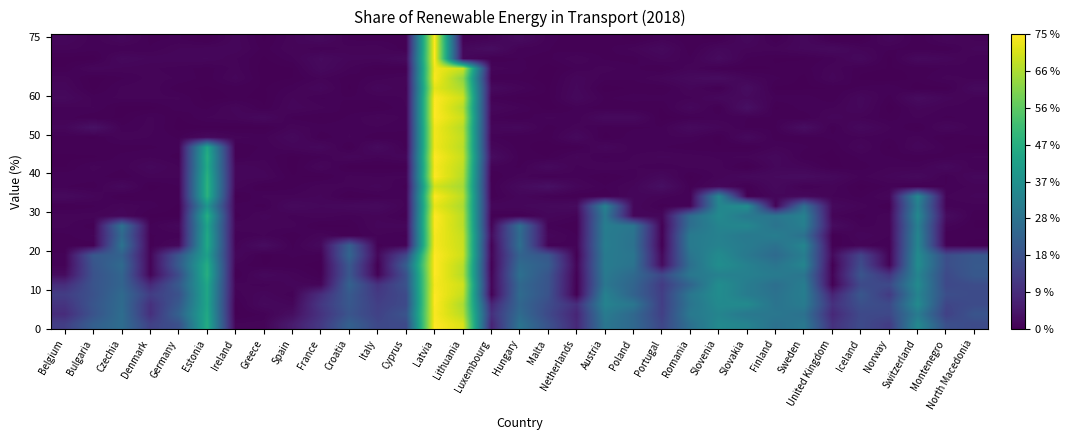

Reading left to right, list all the values displayed in this chart.

row_0: 14.1	22.8	27.0	14.7	18.8	46.6	0.9	1.0	5.7	12.7	23.3	16.3	17.0	75.8	71.6	7.7	29.1	19.1	8.7	29.8	25.7	15.9	28.1	35.7	33.9	28.3	30.3	10.9	17.1	13.4	35.4	18.5	17.3
row_1: 9.6	19.4	27.1	10.2	23.6	45.6	0.2	0.7	2.9	11.1	19.8	14.8	19.7	75.2	67.8	10.4	26.4	16.7	7.9	31.3	25.4	14.2	30.7	34.3	30.2	30.0	28.2	8.5	16.7	16.5	31.4	14.6	19.8
row_2: 11.3	20.0	26.4	10.5	21.2	44.6	0.2	1.9	1.4	12.3	20.8	14.1	17.1	75.8	66.3	8.0	25.0	17.6	9.8	33.8	29.8	13.9	29.2	36.1	36.0	29.0	31.5	10.6	18.5	17.1	36.2	15.7	17.5
row_3: 13.7	19.0	26.1	13.7	18.9	45.0	0.7	1.5	0.7	10.1	21.3	12.9	17.3	75.8	69.0	0.5	26.3	19.3	0.1	33.3	24.0	13.9	30.0	36.8	31.6	28.5	32.2	7.7	20.5	13.0	34.1	18.2	17.3
row_4: 9.8	19.6	24.3	9.0	21.4	45.0	1.0	0.7	1.3	1.3	23.6	11.1	19.2	75.0	70.3	1.2	25.5	19.6	0.4	30.0	24.5	13.0	24.5	37.2	31.7	27.4	32.1	0.3	16.8	16.9	36.1	16.5	17.7
row_5: 2.4	19.1	24.5	1.0	17.6	47.7	0.2	1.8	1.1	0.2	20.5	0.7	18.8	75.8	67.3	0.8	27.8	19.9	0.5	30.8	25.9	16.5	30.2	33.0	33.0	31.3	29.3	0.9	20.0	11.9	34.3	16.9	21.0
row_6: 0.7	19.7	26.2	0.9	21.7	46.9	0.8	0.3	0.4	0.1	20.9	0.1	22.4	75.8	67.7	0.3	26.4	22.3	1.1	31.6	28.8	2.2	27.8	37.4	33.3	29.4	34.5	0.1	17.6	0.7	37.0	18.1	21.1
row_7: 0.7	21.0	23.6	1.1	20.5	43.2	1.6	0.2	0.7	0.5	24.7	1.6	16.3	75.8	70.0	1.1	24.1	20.4	0.2	31.2	29.6	1.8	29.3	36.3	30.4	26.2	32.1	2.1	15.8	0.7	36.3	17.9	20.7
row_8: 0.3	0.4	28.9	0.4	1.8	45.8	0.9	2.5	0.5	1.9	23.1	0.5	0.9	74.9	69.5	0.5	27.7	0.8	0.9	32.3	28.4	0.1	31.1	33.6	31.4	28.3	34.5	0.4	1.0	0.6	34.7	0.6	0.1
row_9: 0.5	0.9	26.0	0.6	0.6	45.7	0.6	0.9	0.4	1.2	0.3	0.9	0.5	74.8	69.1	2.3	26.7	1.4	0.6	31.8	28.9	0.4	31.1	33.2	30.5	32.2	28.0	0.2	1.4	0.9	34.6	0.3	0.4
row_10: 1.0	0.4	28.3	0.6	1.7	44.1	1.2	1.0	1.0	0.2	0.3	1.3	1.4	75.6	67.9	0.9	27.7	0.7	0.3	32.3	29.6	0.2	27.4	34.1	35.1	28.9	32.6	2.5	0.8	1.0	33.1	1.0	0.3
row_11: 1.0	1.0	1.4	0.2	0.1	47.6	0.4	1.3	0.8	1.1	0.8	1.1	0.4	75.8	68.0	0.4	0.3	1.4	0.8	30.9	1.3	1.4	26.8	35.8	30.5	29.7	33.4	1.0	0.4	1.2	35.5	2.4	0.3
row_12: 0.3	0.5	1.2	0.8	0.2	39.6	0.8	0.5	2.1	1.5	1.9	2.1	0.8	73.2	66.3	1.5	1.4	1.8	2.2	33.6	1.4	0.4	0.9	34.7	37.3	0.8	27.7	1.9	1.1	0.2	32.9	0.7	0.8
row_13: 2.1	1.3	0.2	0.4	0.6	48.8	0.1	1.0	0.9	1.2	0.2	0.5	0.9	75.6	67.9	0.3	1.4	0.6	0.3	0.3	1.5	1.0	0.6	35.1	0.2	1.4	1.7	0.9	0.5	1.4	35.5	0.9	1.3
row_14: 0.6	0.4	1.8	0.2	0.6	49.1	1.2	0.2	0.5	1.1	0.9	1.3	0.5	70.6	65.6	0.4	2.1	3.3	1.4	0.6	1.2	3.1	0.5	1.6	0.3	1.9	0.6	1.1	0.1	0.7	0.3	0.6	1.0
row_15: 0.8	0.8	0.3	1.0	0.9	48.4	1.3	1.3	0.3	0.2	1.0	0.9	1.0	75.8	67.4	0.3	1.1	0.5	0.8	0.2	0.8	1.8	0.2	1.0	1.8	2.1	2.5	1.8	0.8	1.3	2.0	0.5	1.6
row_16: 0.3	1.0	0.7	1.7	0.9	46.4	1.4	1.1	0.1	1.3	0.1	0.1	0.2	75.0	68.2	0.8	0.5	2.0	0.8	1.2	0.9	0.7	1.0	1.0	0.1	1.5	1.2	0.2	0.5	0.9	0.8	1.9	0.6
row_17: 0.2	0.2	0.7	0.9	0.5	47.4	0.4	0.8	0.2	0.5	1.4	0.9	1.4	75.8	69.3	2.5	0.4	0.3	1.3	0.5	0.9	1.3	1.1	0.8	1.0	1.7	0.4	0.2	0.7	0.6	0.3	0.5	0.9
row_18: 0.5	0.5	0.4	0.5	0.8	45.1	0.3	0.7	1.2	1.7	0.2	2.2	0.4	74.2	67.9	1.3	0.4	0.1	0.2	1.6	0.7	0.6	0.4	0.3	0.2	0.9	0.6	0.3	1.4	0.2	1.5	0.5	0.2
row_19: 0.5	0.2	1.1	0.9	0.5	1.9	1.0	0.8	1.8	0.4	0.9	0.3	0.5	74.4	68.6	0.6	0.3	0.4	1.9	0.2	0.8	0.8	0.9	0.1	2.0	0.4	0.4	0.7	0.8	0.6	1.0	0.2	0.6
row_20: 1.3	3.6	0.7	1.0	0.1	0.2	0.1	0.2	1.1	0.7	0.8	0.9	0.6	74.4	67.4	1.4	1.7	0.4	1.0	0.4	0.5	0.6	2.1	1.3	0.5	0.5	2.9	0.4	1.9	0.9	0.2	1.6	0.7
row_21: 0.7	0.3	0.3	1.0	0.3	0.9	1.1	1.9	0.5	0.3	0.7	1.2	0.8	75.8	69.8	0.7	0.3	1.0	0.7	2.0	2.0	0.1	0.5	0.7	0.6	0.6	0.4	1.4	0.9	0.4	0.9	0.5	0.7
row_22: 0.8	0.9	0.1	0.2	0.8	0.5	1.3	0.3	1.4	1.0	0.4	0.2	0.9	75.8	67.3	1.5	0.9	0.1	0.7	0.4	0.3	0.3	1.7	0.3	3.3	0.2	0.7	0.9	1.6	0.1	1.3	0.8	0.7
row_23: 1.9	0.8	0.9	1.0	0.9	0.1	0.4	0.2	1.2	0.6	0.6	0.7	0.9	75.8	70.2	0.6	0.2	0.2	1.8	0.5	0.8	0.7	0.8	1.7	2.0	0.8	0.8	0.3	1.7	0.4	2.4	1.3	0.8
row_24: 1.4	0.2	1.0	1.2	0.3	0.3	0.4	0.3	0.8	1.5	0.2	1.5	0.9	72.8	66.1	2.1	1.1	0.2	1.6	0.1	0.4	0.3	1.3	0.3	2.6	0.2	0.2	0.3	0.7	0.9	0.1	0.2	1.9
row_25: 1.0	0.1	0.6	1.0	0.9	0.4	1.3	0.1	0.3	0.9	0.4	0.8	1.1	75.2	62.9	0.3	0.5	0.1	1.4	0.7	0.6	1.3	2.0	2.6	1.2	0.7	0.2	1.4	0.2	0.1	0.4	1.0	0.8
row_26: 0.3	1.4	1.1	1.0	0.7	0.4	1.0	0.1	0.3	1.9	0.9	0.2	0.2	74.6	69.6	1.1	0.7	0.1	0.7	1.0	0.7	0.3	1.1	0.4	0.2	0.3	0.4	1.1	0.4	0.3	0.4	0.7	0.9
row_27: 0.1	0.1	1.9	1.4	1.4	1.5	0.9	0.2	0.8	2.2	1.3	1.2	2.0	75.8	1.5	0.3	0.6	0.5	1.2	0.5	0.5	1.3	0.6	2.3	0.6	0.3	0.3	0.7	1.9	0.1	2.0	1.4	0.7
row_28: 1.0	0.7	0.6	0.6	1.2	1.4	1.4	0.4	1.2	0.6	1.1	1.1	0.4	75.8	1.7	2.7	0.7	0.6	0.3	0.5	1.0	1.9	0.3	1.7	1.1	1.0	1.6	2.1	1.1	0.6	0.4	0.3	1.3
row_29: 1.5	0.7	1.6	0.5	0.6	0.1	1.4	0.2	1.1	1.9	0.5	0.5	0.4	75.8	0.4	1.0	2.3	0.7	0.4	0.6	0.1	0.8	0.3	0.2	1.8	0.3	1.7	0.1	0.1	1.5	0.3	1.4	0.8